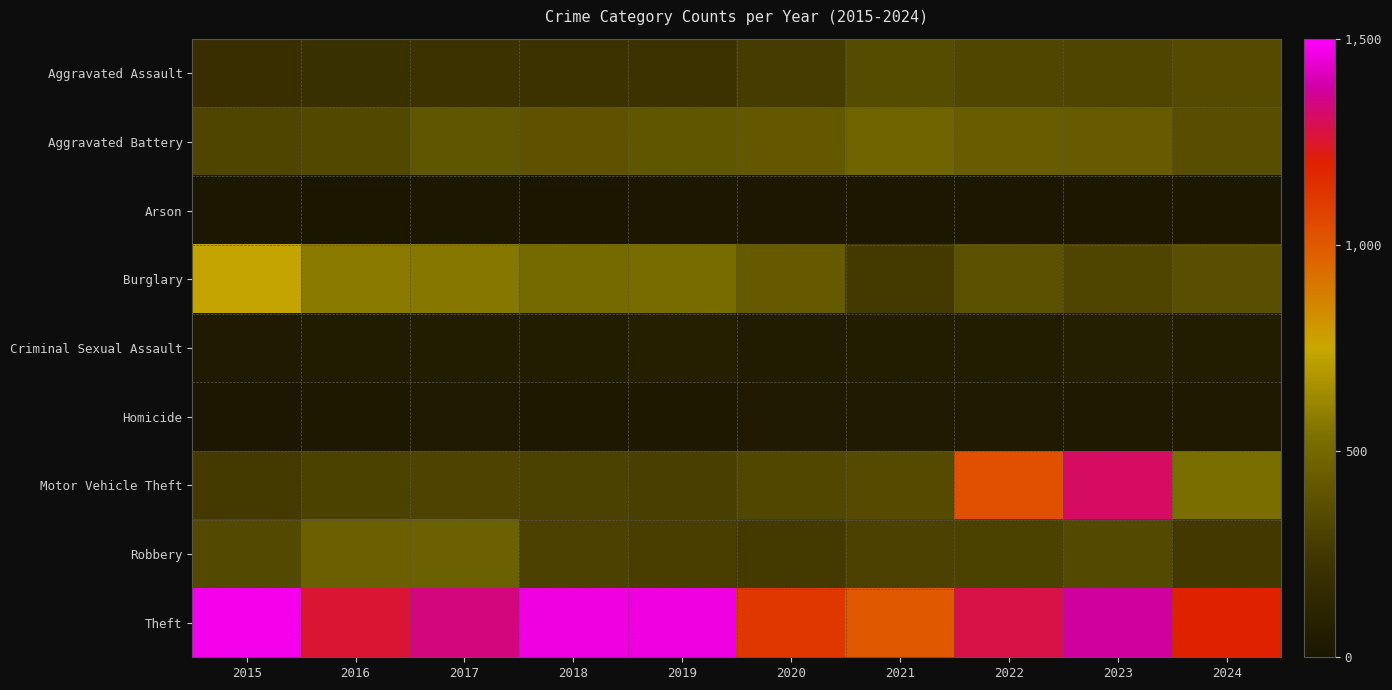

Reading right to left, transcribe all the data shown in this chart.

Aggravated Assault: 2024=344	2023=320	2022=327	2021=352	2020=273	2019=223	2018=225	2017=225	2016=206	2015=194
Aggravated Battery: 2024=365	2023=432	2022=439	2021=479	2020=416	2019=407	2018=389	2017=400	2016=336	2015=316
Arson: 2024=18	2023=19	2022=12	2021=12	2020=17	2019=12	2018=7	2017=10	2016=7	2015=9
Burglary: 2024=371	2023=317	2022=379	2021=261	2020=425	2019=517	2018=506	2017=562	2016=576	2015=738
Criminal Sexual Assault: 2024=55	2023=72	2022=55	2021=61	2020=48	2019=77	2018=60	2017=62	2016=50	2015=46
Homicide: 2024=31	2023=28	2022=36	2021=38	2020=41	2019=22	2018=25	2017=33	2016=26	2015=15
Motor Vehicle Theft: 2024=527	2023=1311	2022=1031	2021=348	2020=333	2019=290	2018=298	2017=312	2016=304	2015=263
Robbery: 2024=254	2023=341	2022=304	2021=300	2020=263	2019=287	2018=301	2017=460	2016=454	2015=337
Theft: 2024=1195	2023=1378	2022=1279	2021=998	2020=1120	2019=1459	2018=1461	2017=1339	2016=1259	2015=1474